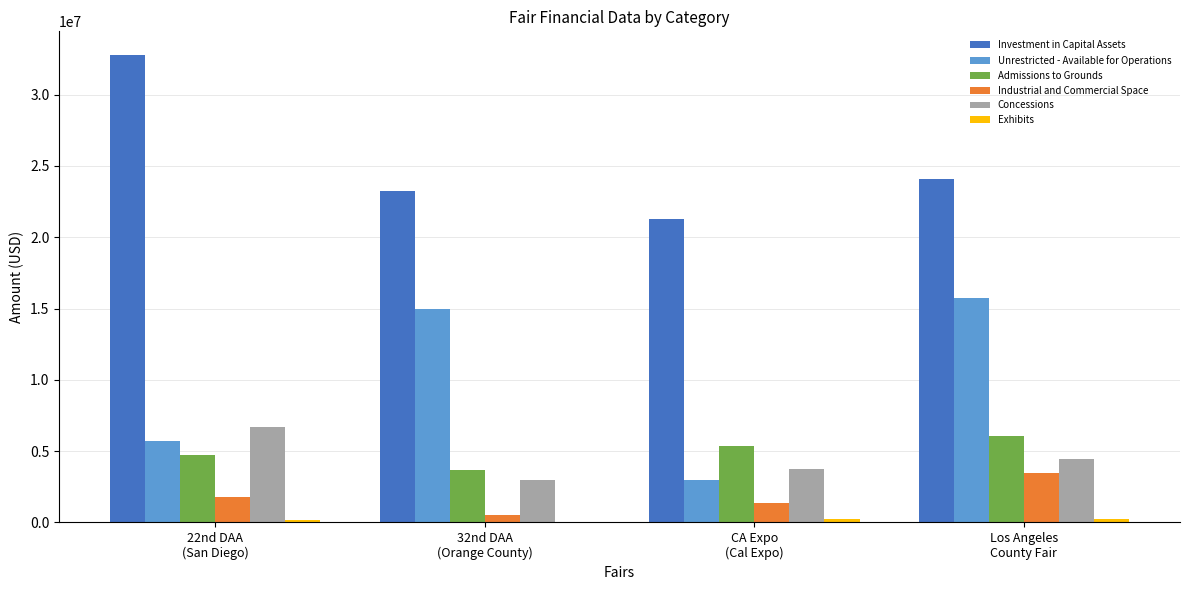

What is the sum of all Unrestricted - Available for Operations values?

39453995